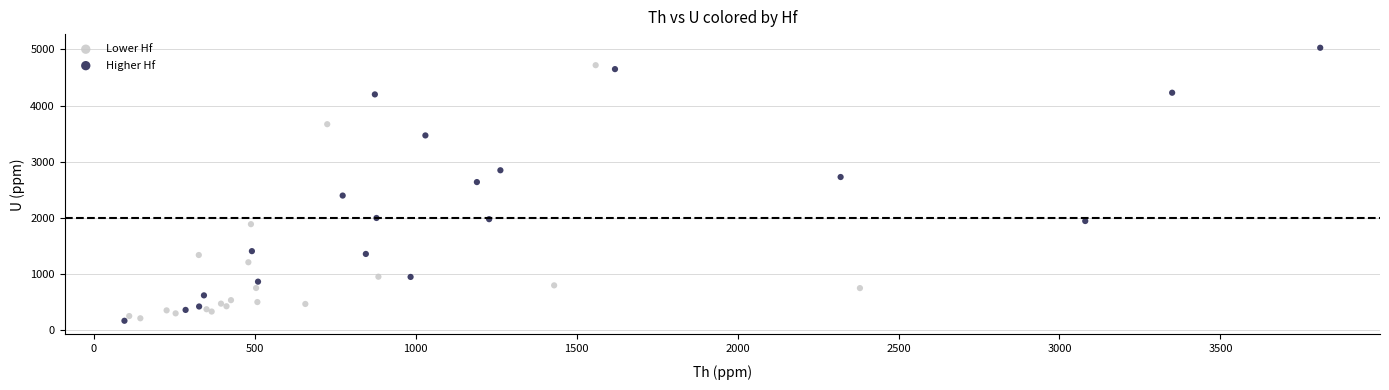

Which series contains the lowest Y value?

Higher Hf